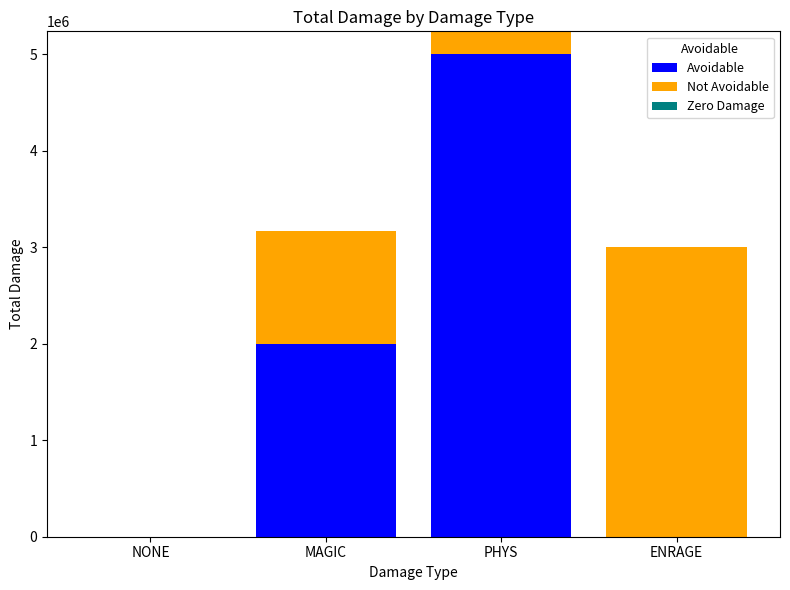

At which category is the sum across all series the highest?

PHYS